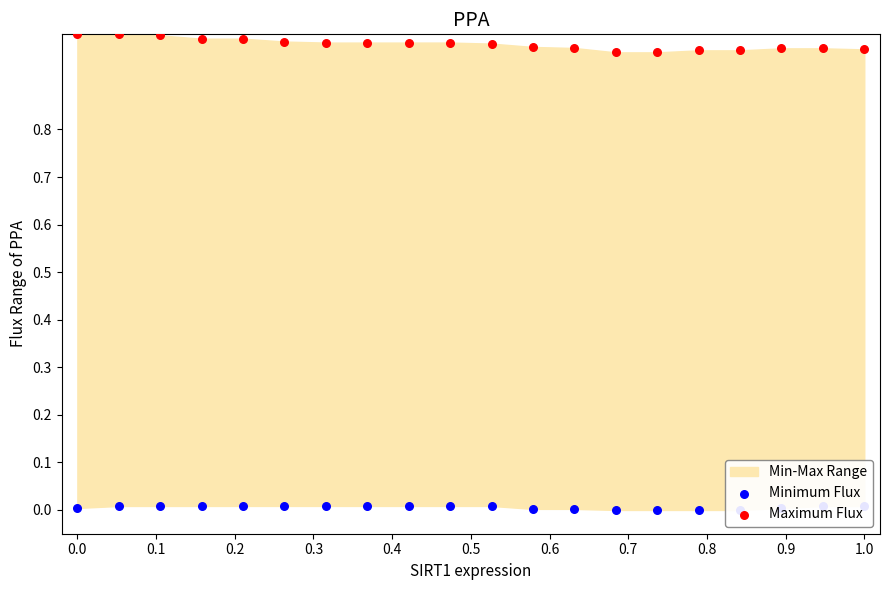

At how many categories does at least one series exceed 0?

20